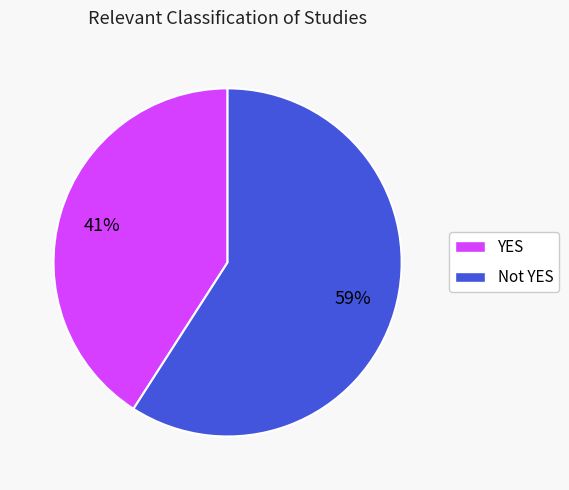

To the nearest percent, what is the difference between the largest and smallest slice percentages?

18%